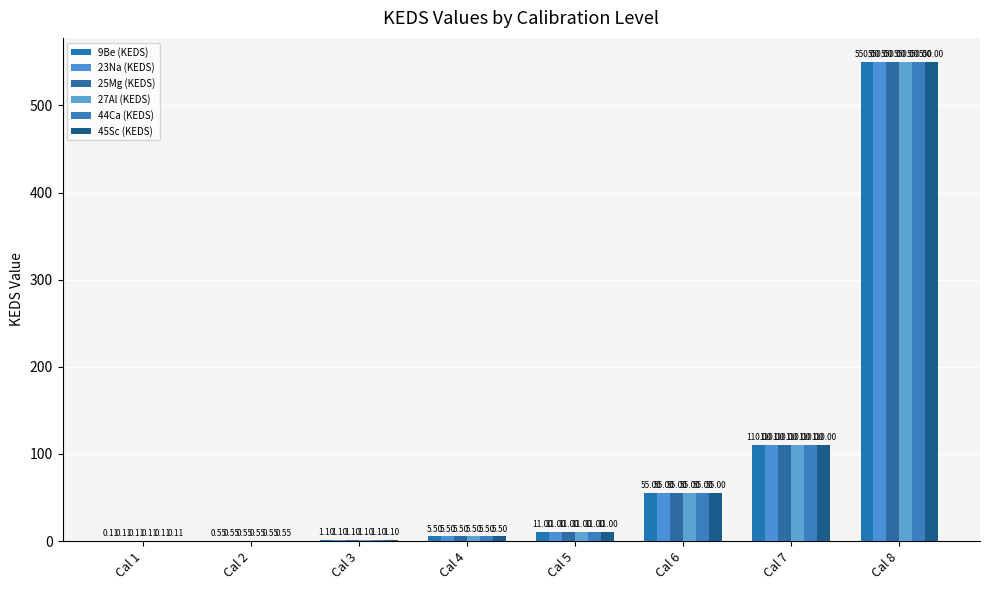

Does the chart contain stacked bars?

No